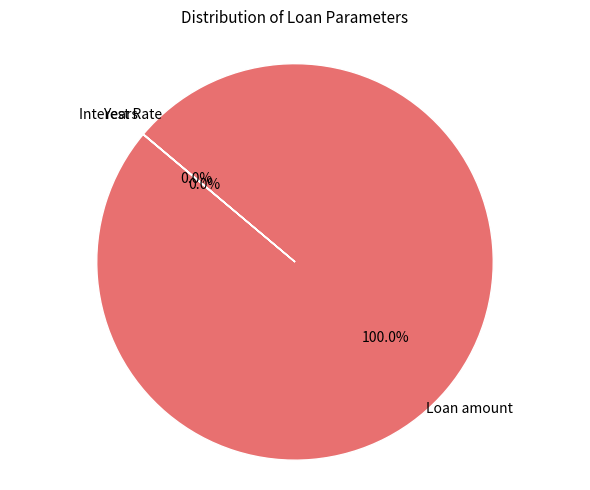

Is there any slice that represents more than half of the pie?

Yes